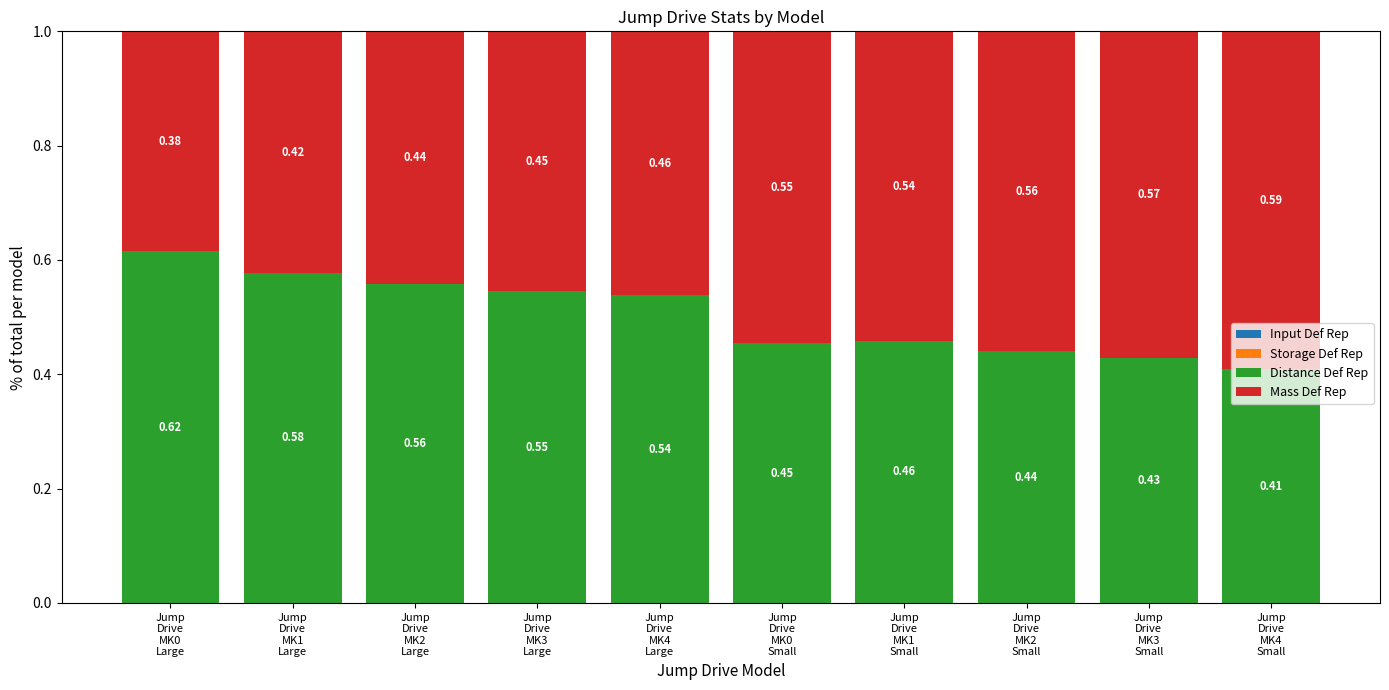

Does the chart contain stacked bars?

Yes